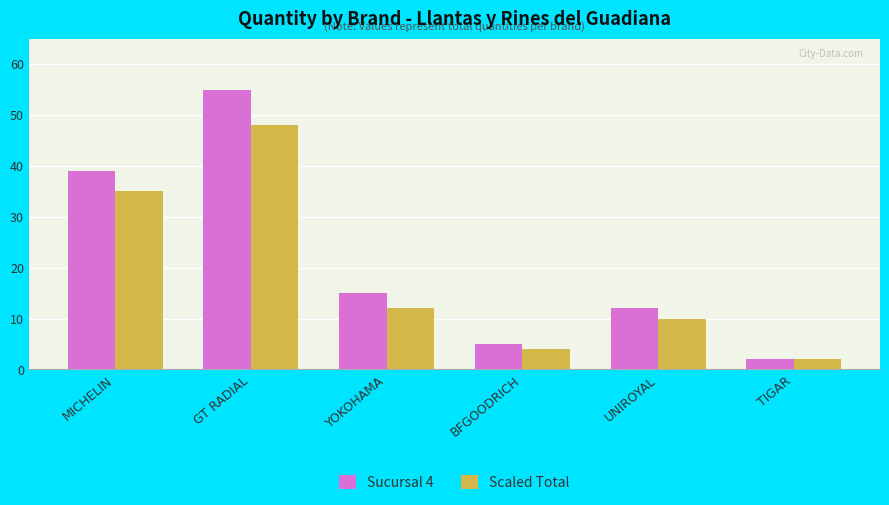

Which series has the widest spread of values?

Sucursal 4